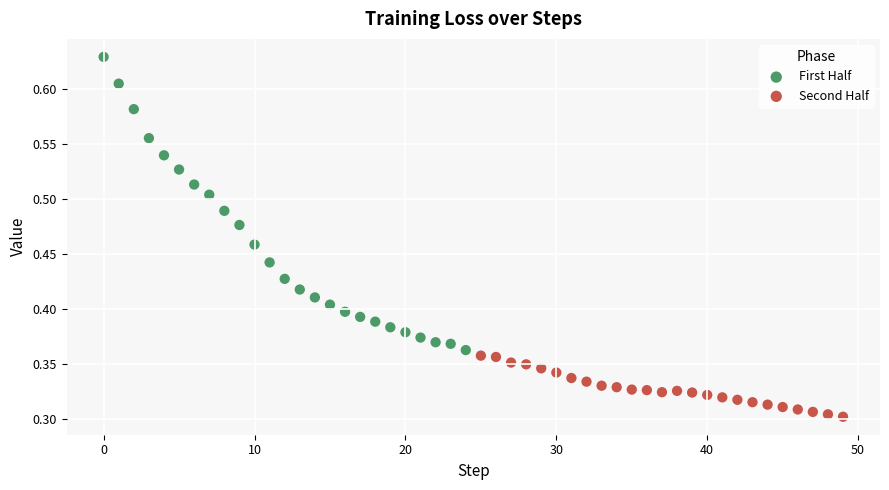

Which series contains the lowest Y value?

Second Half